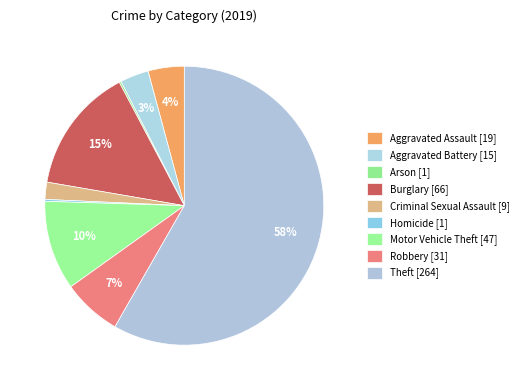

What percentage is NOT represented by Arson?

99.8%